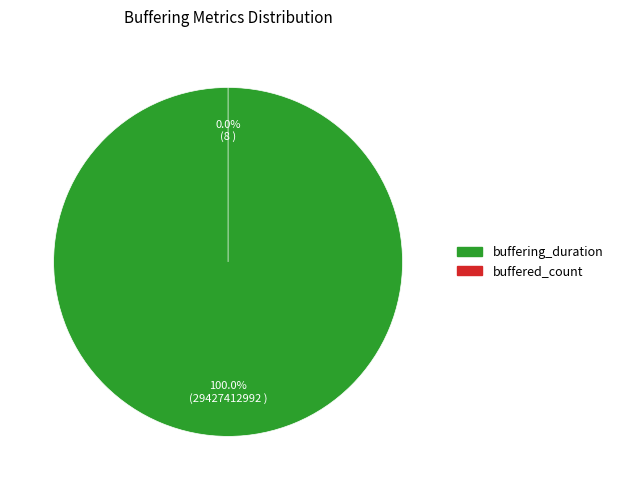

Does buffered_count represent more than half of the total?

No